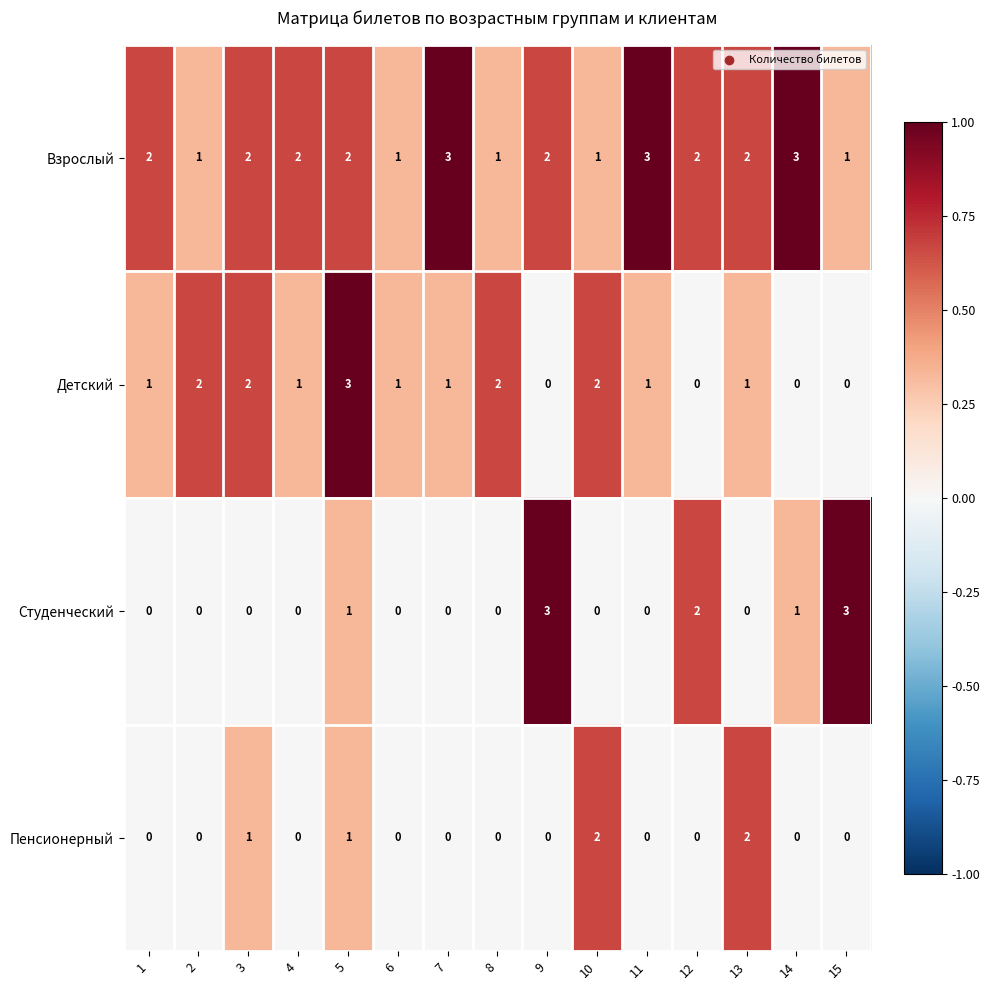

What is the greatest value displayed?

3